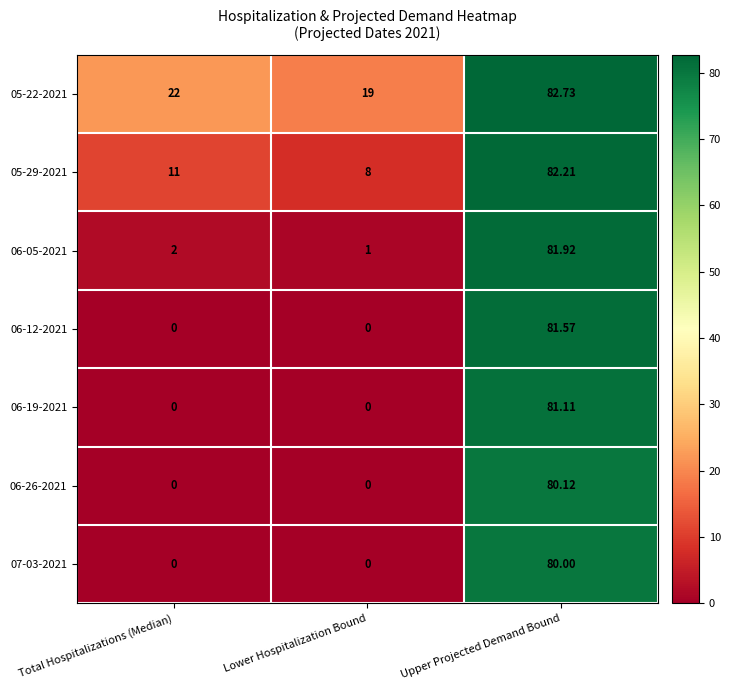

At which label does 05-22-2021 reach its minimum?

Lower Hospitalization Bound